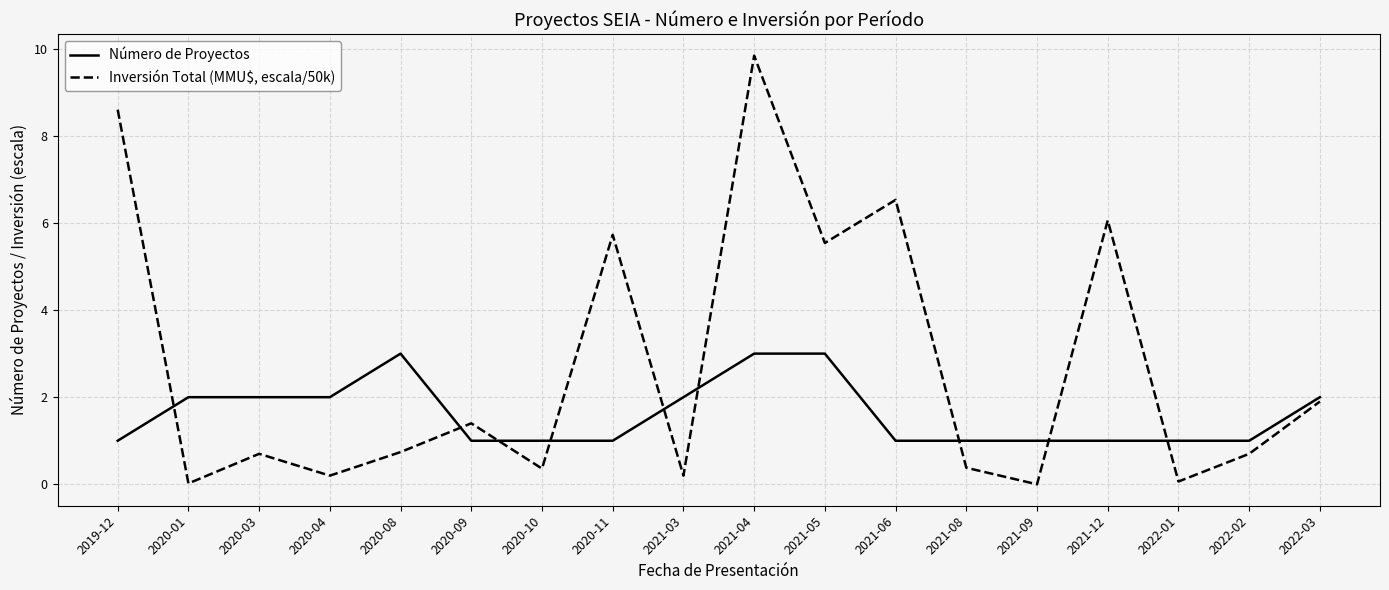

Between 2021-12 and 2022-02, which series saw the biggest shift?

Inversión Total (MMU$, escala/50k)